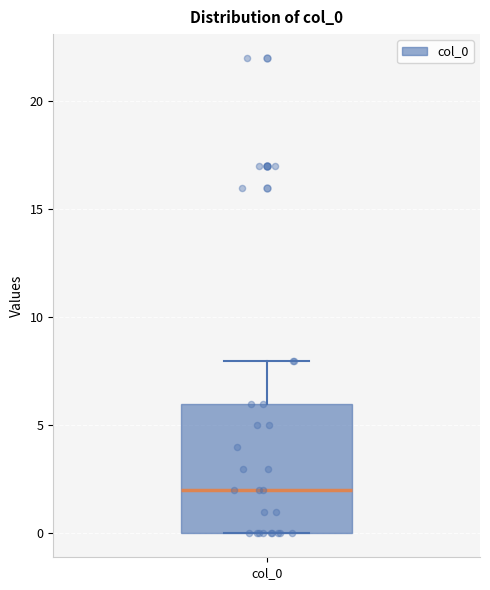

Transcribe this box plot: give where the median line is, the range the box spans, and where the two whiskers end, as read against the y-axis. The values are not printed on the chart, so give them approximately, as read against the axis.

median 2, box 0 to 6, whiskers 0 to 8